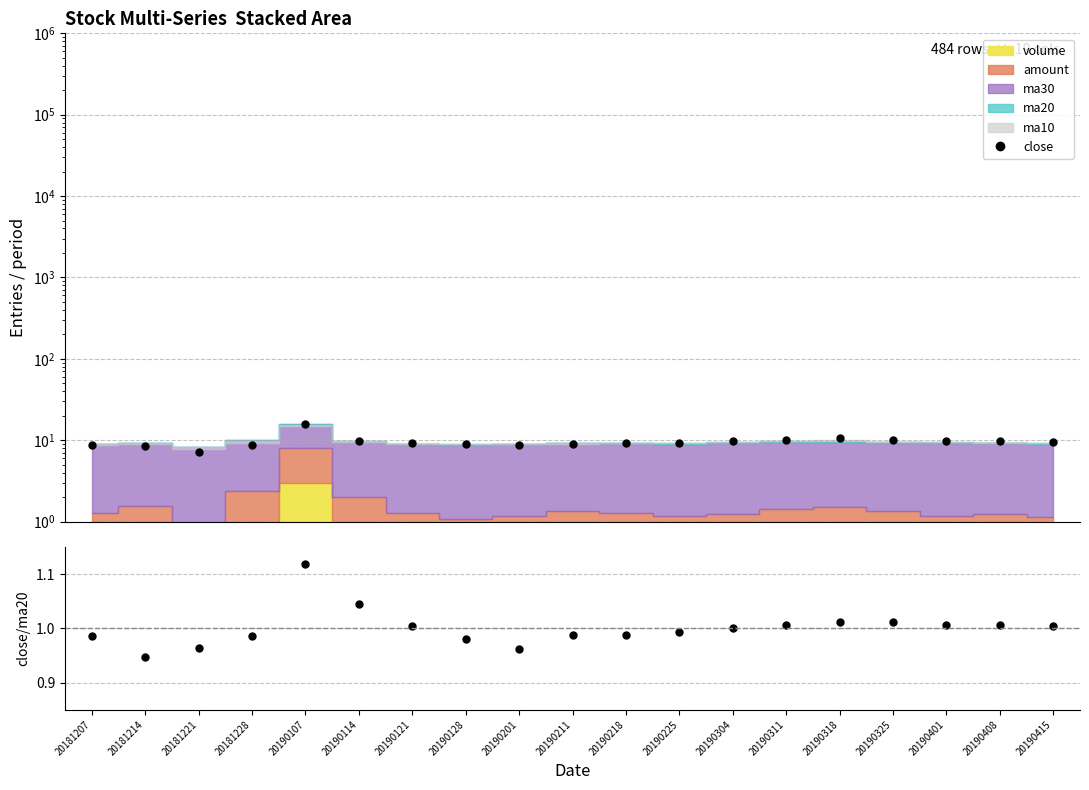

What is the value of the close point at the 6th from the left?

9.8